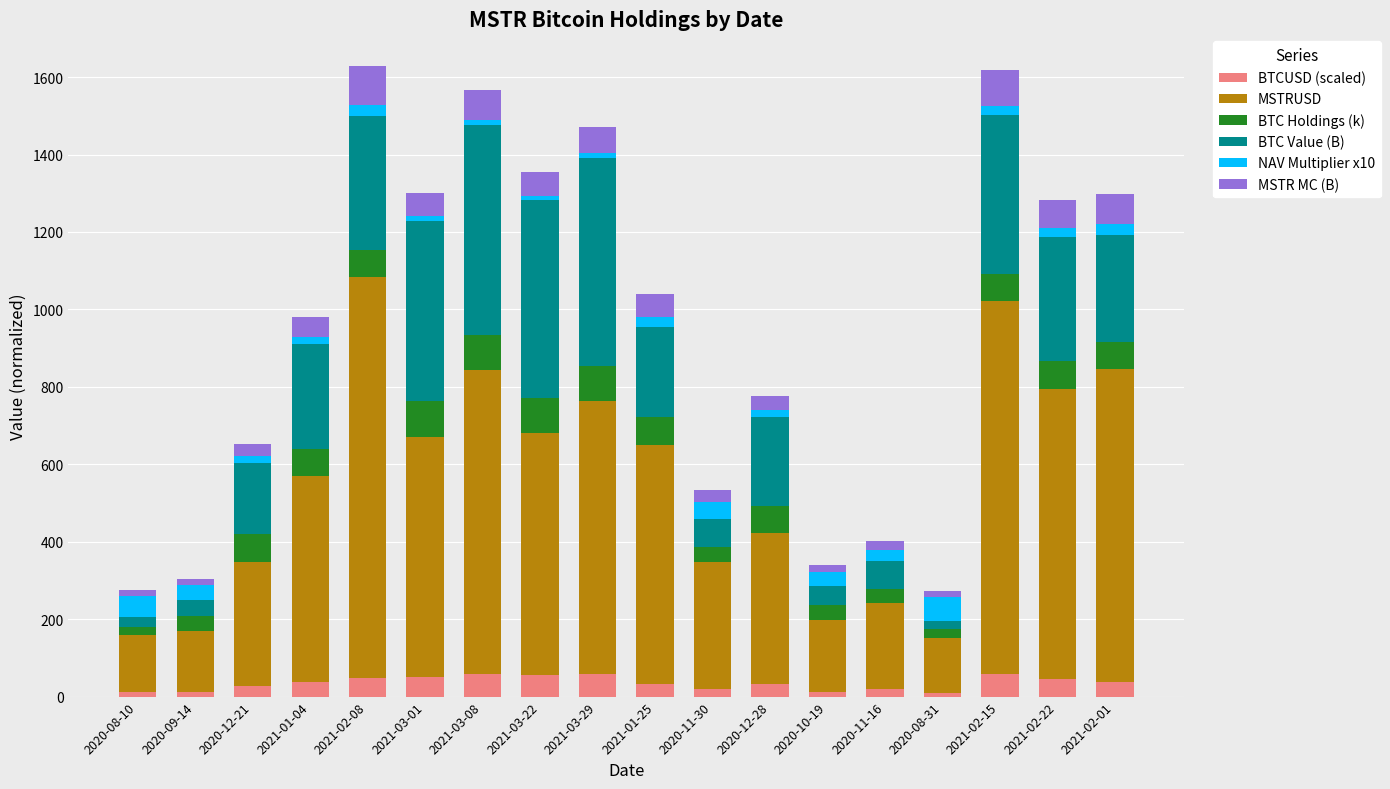

What is the highest value of the BTCUSD (scaled) series?

59.3